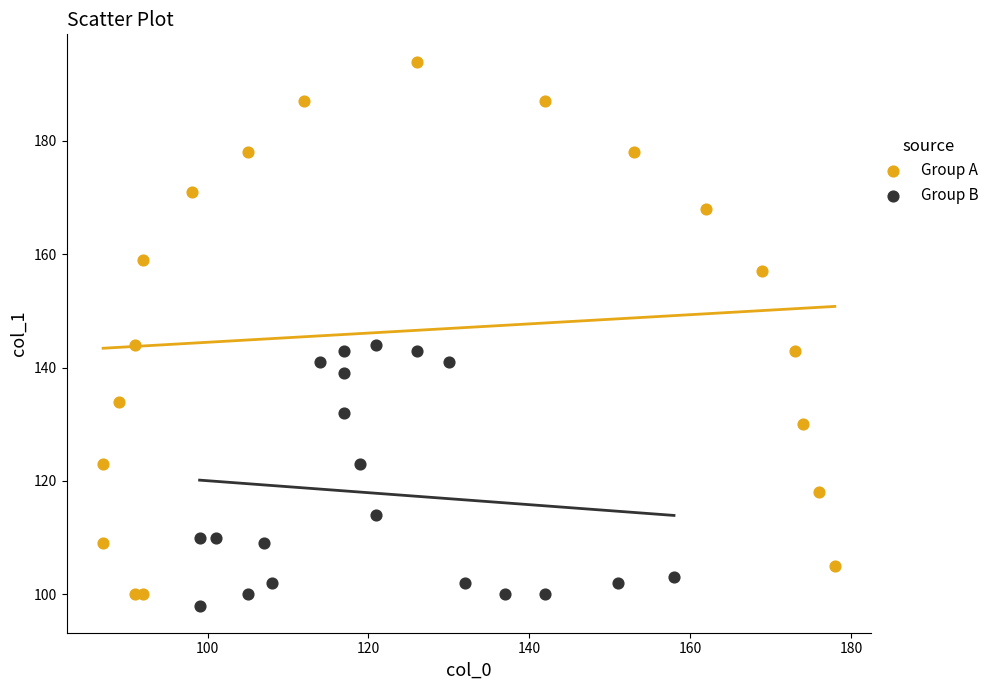

Which series contains the lowest Y value?

Group B